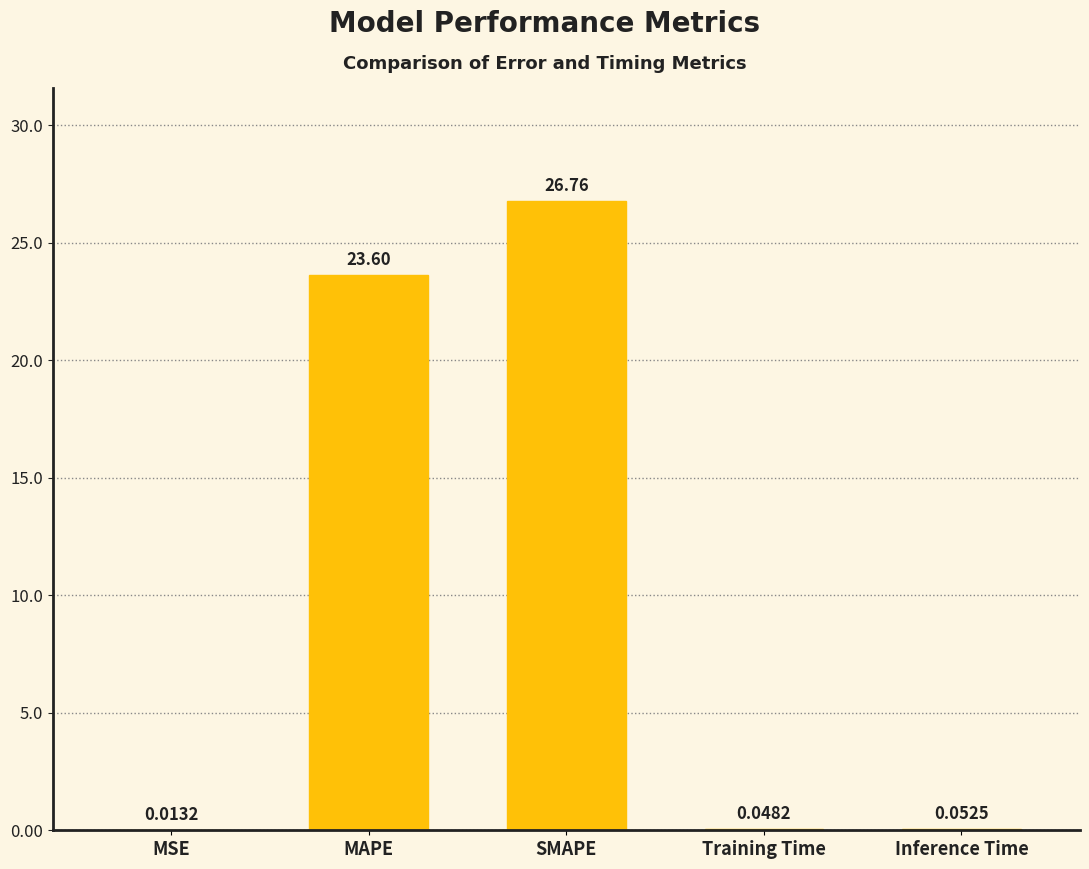

Which has a higher value, MAPE or MSE?

MAPE